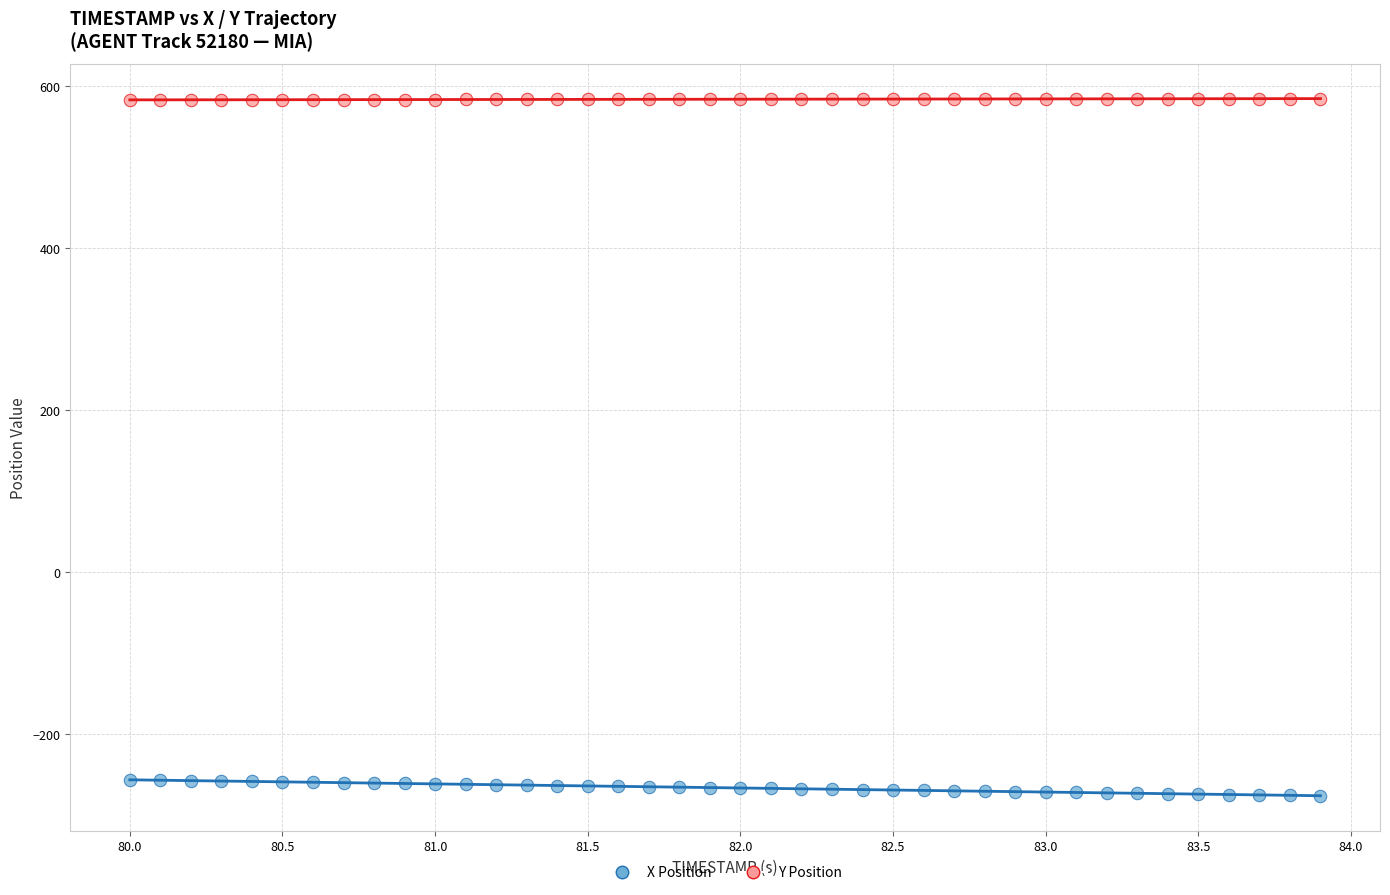

Across all data points, what is the range of Y values (max minus min)?

860.2